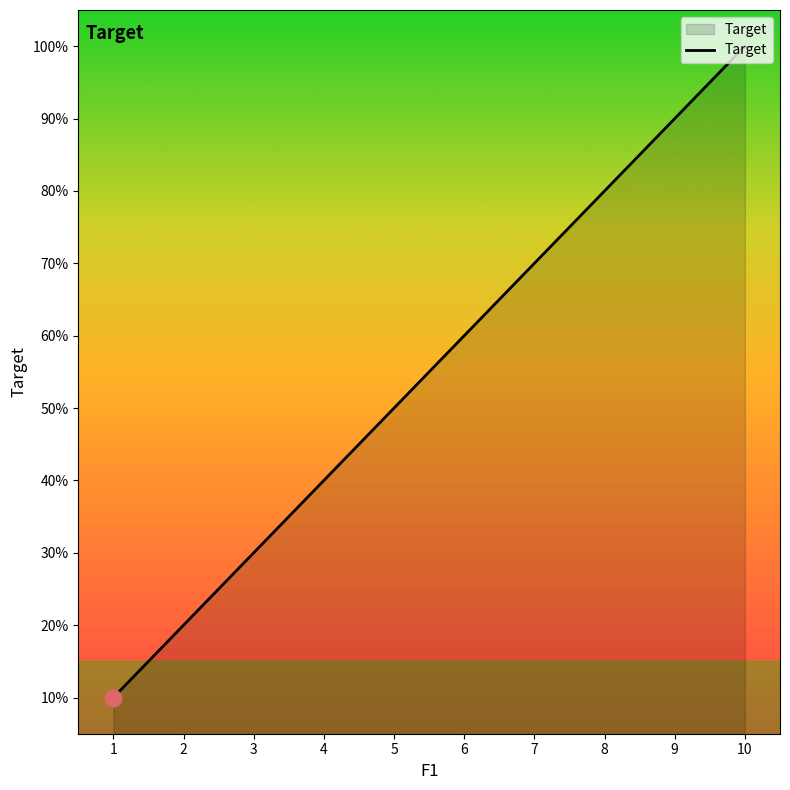

Rank the categories by value from lowest to highest.

1, 2, 3, 4, 5, 6, 7, 8, 9, 10